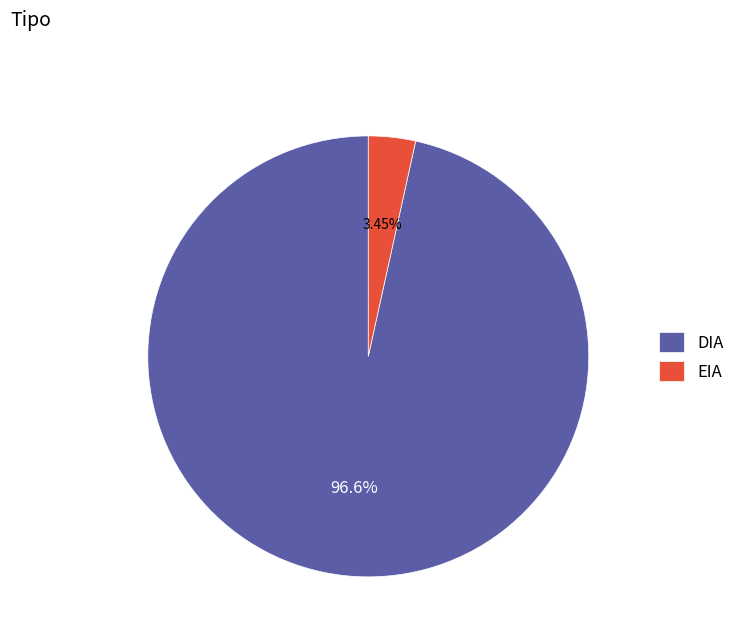

To the nearest percent, what percentage of the pie is EIA?

3%